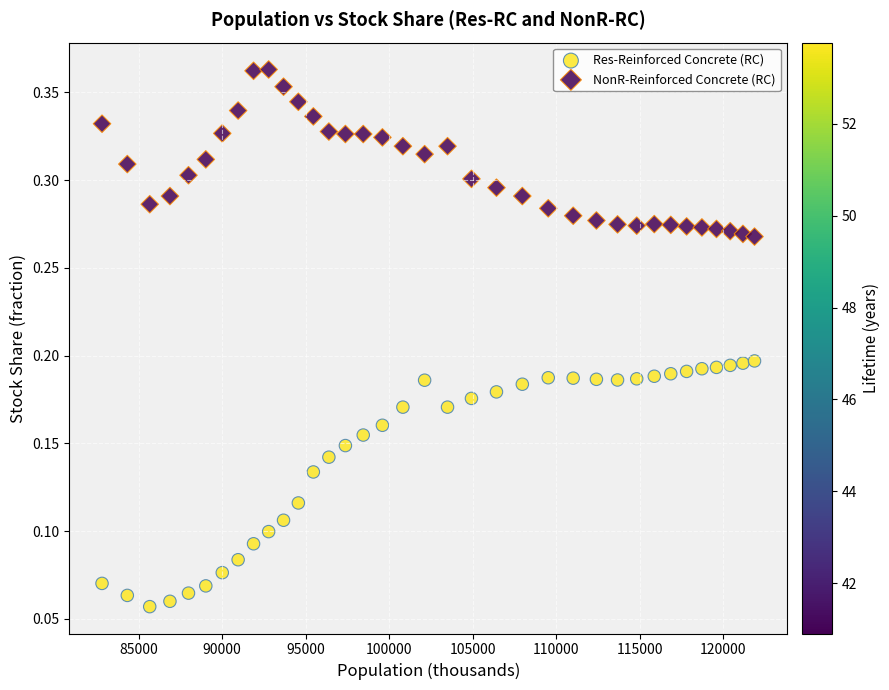

Across all data points, what is the range of X values (max minus min)?

39081.4